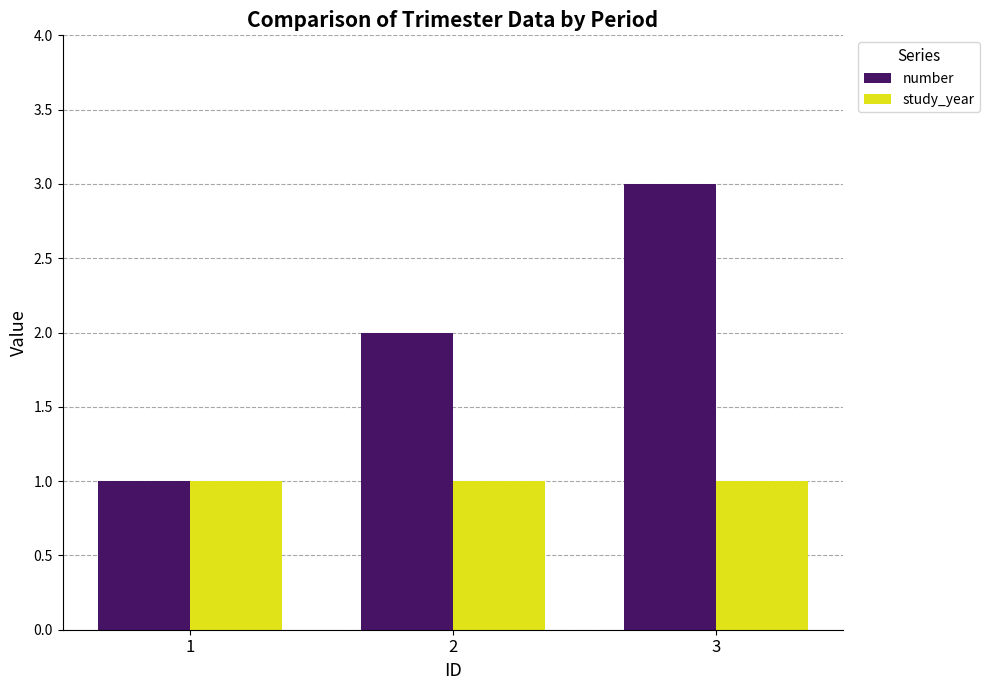

Which label corresponds to the largest value in the chart?

3